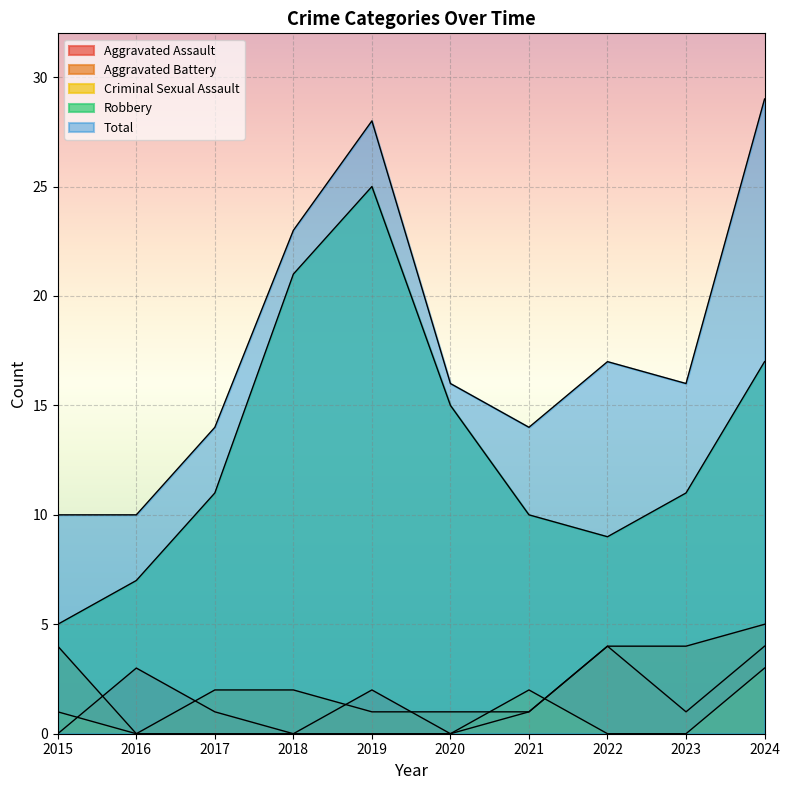

True or false: Robbery has a value of 4 at 2017.

False